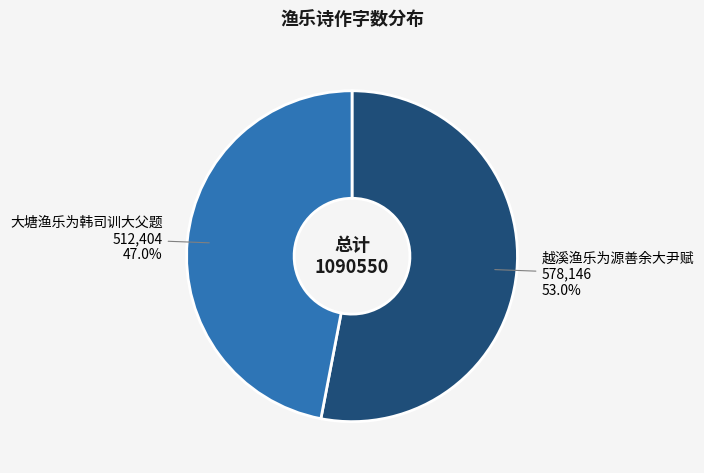

What is the ratio of the value at 越溪渔乐为源善余大尹赋 to the value at 大塘渔乐为韩司训大父题?

1.1